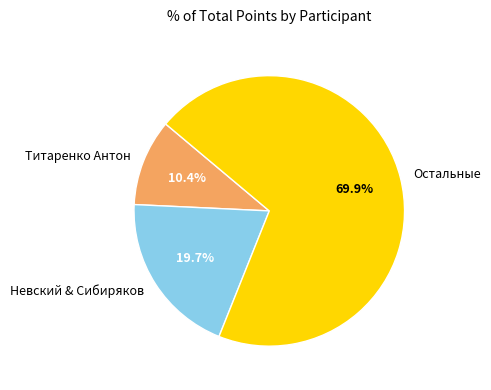

Which category has the smallest portion of the pie?

Титаренко Антон